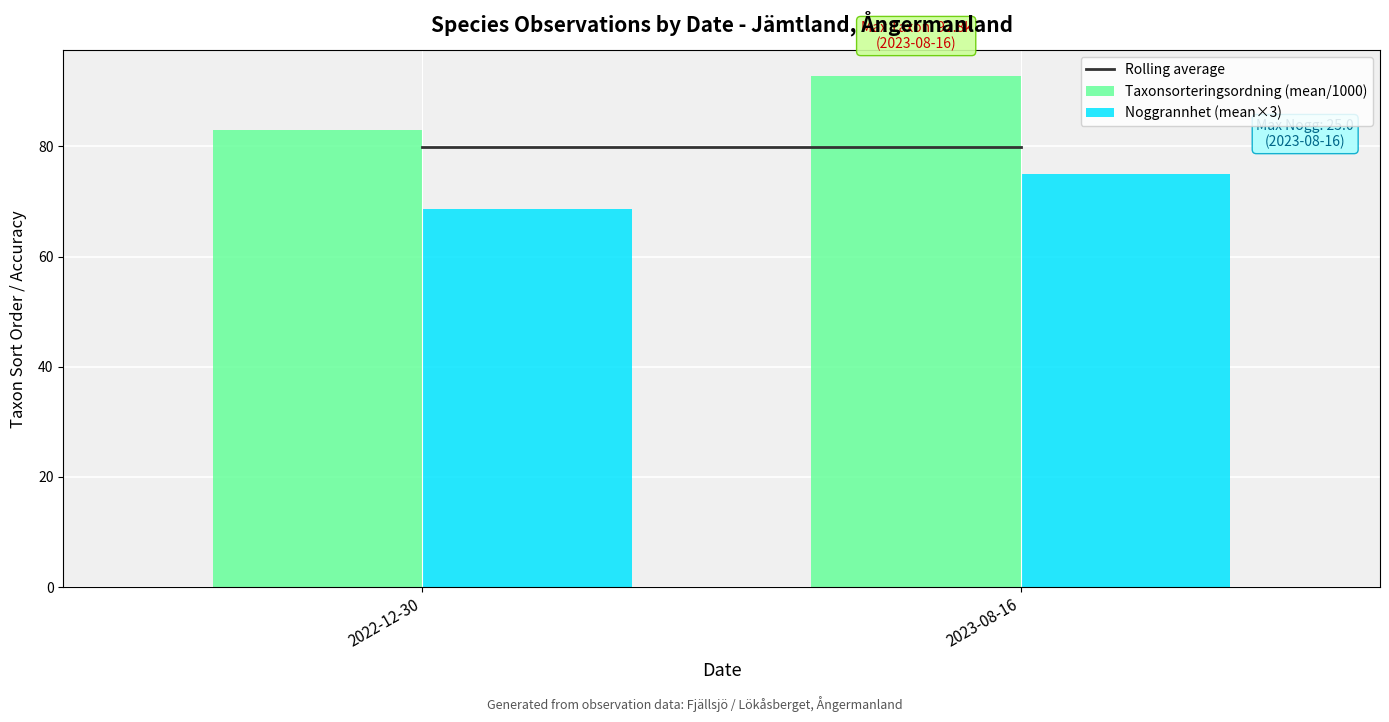

Which series has the widest spread of values?

Taxonsorteringsordning (mean/1000)